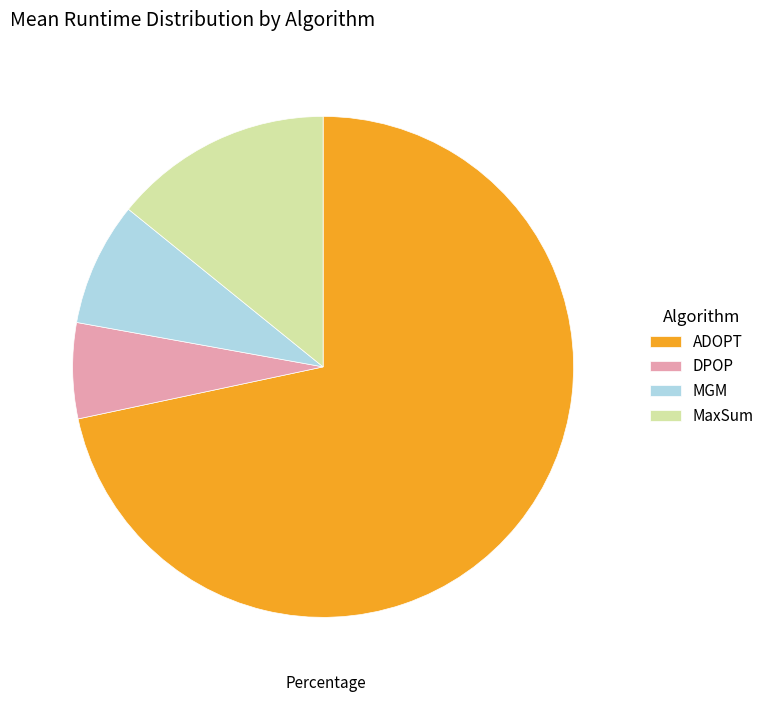

Combined, do DPOP and MaxSum account for over 50%?

No